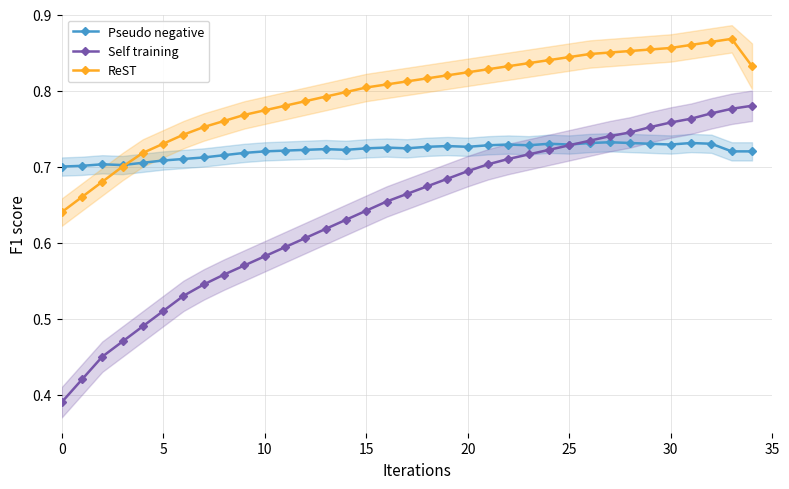

List the series in order of their overall mean, lowest first.

Self training, Pseudo negative, ReST